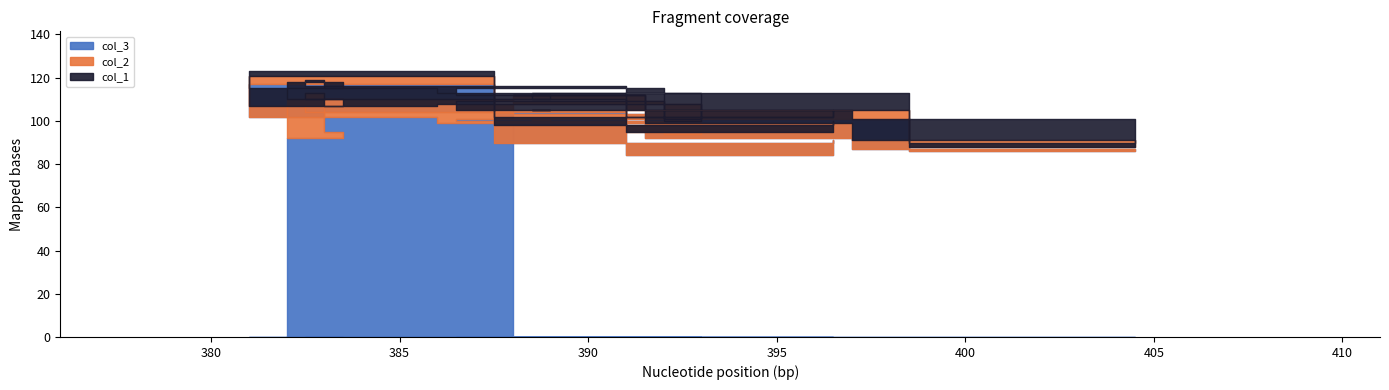

Where is col_2 nearest to the value 10?

398